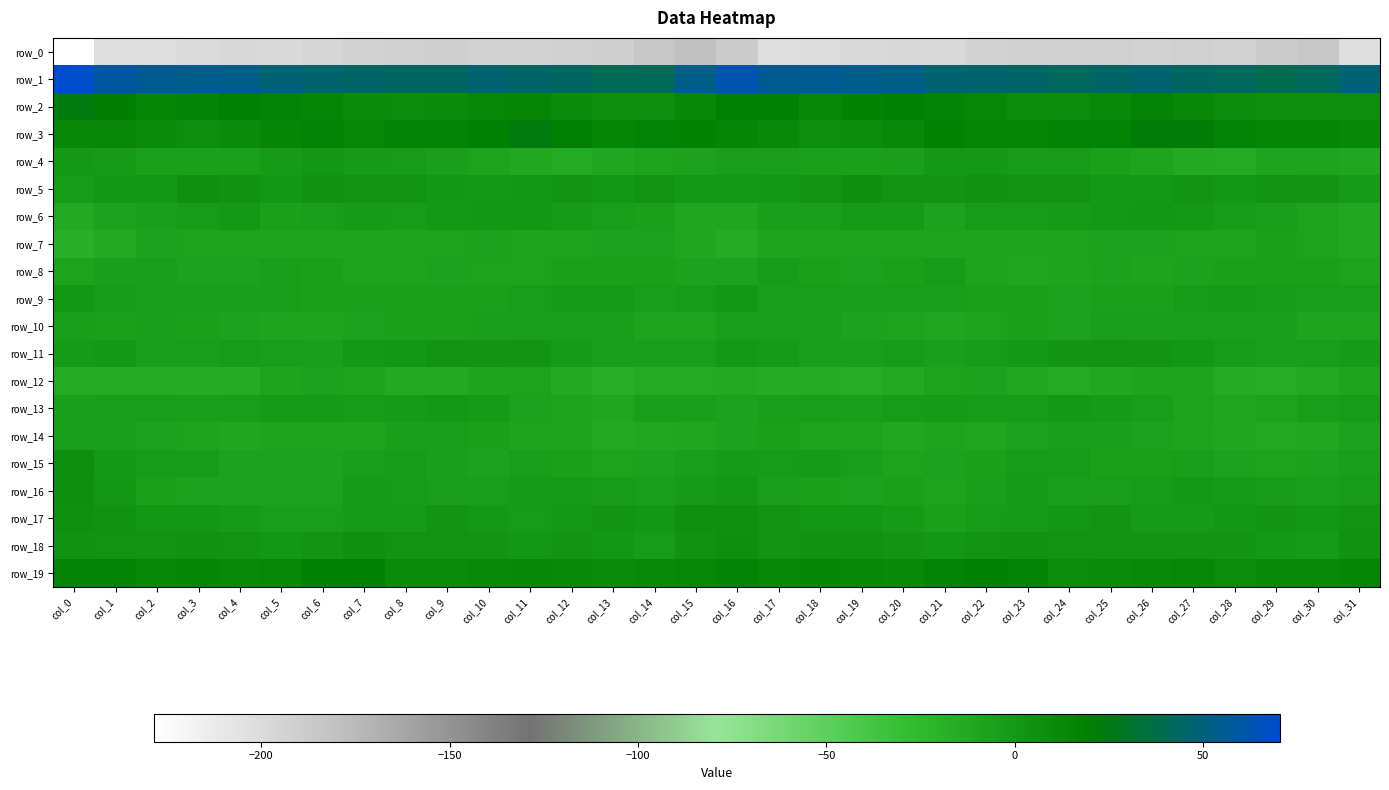

What is the difference between the maximum and minimum values in the row_19 series?

9.8